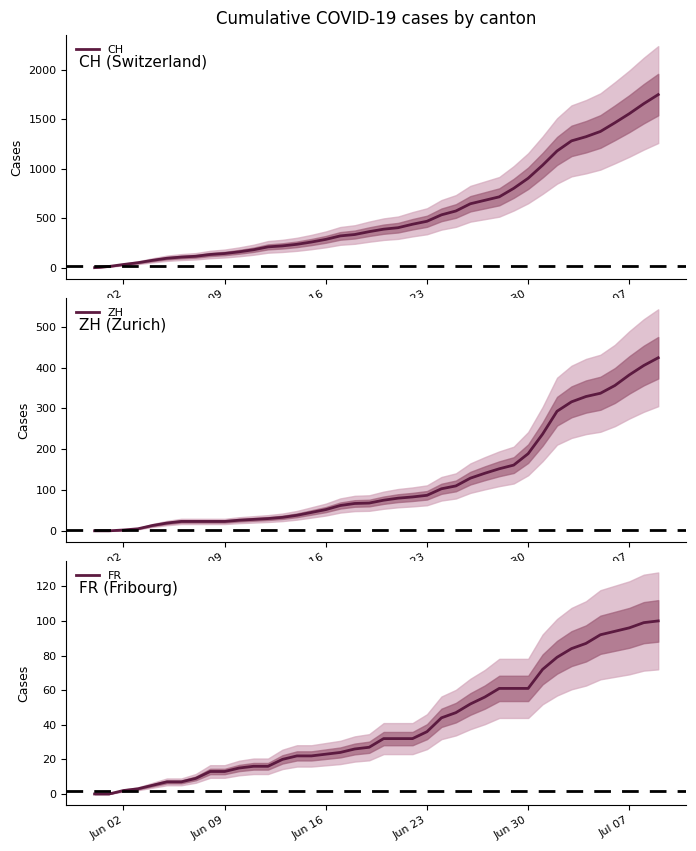

True or false: FR has more than 2 points higher than both neighbors.

False